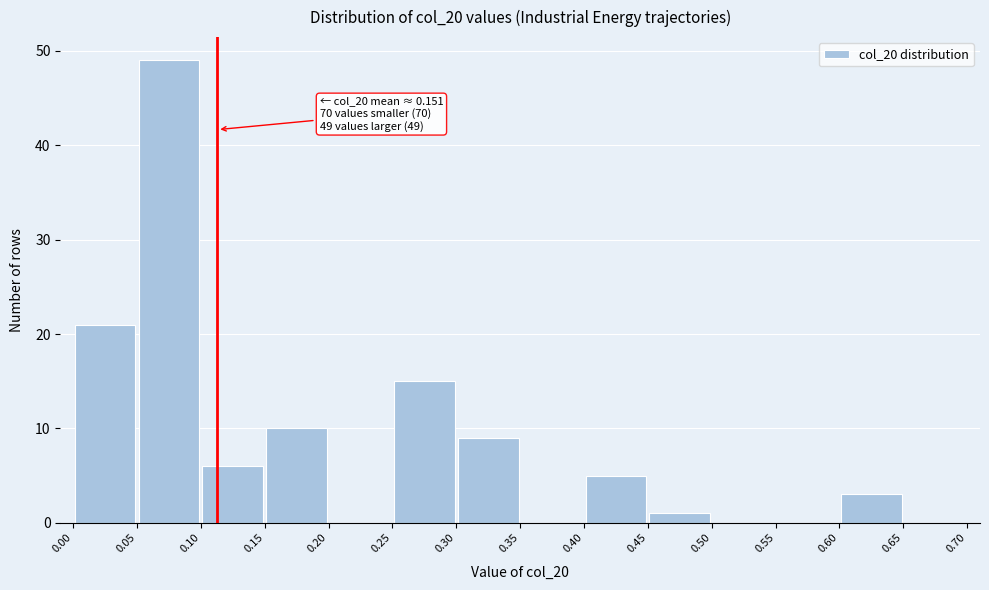

Which range on the x-axis has the tallest bar?

0.05 to 0.10